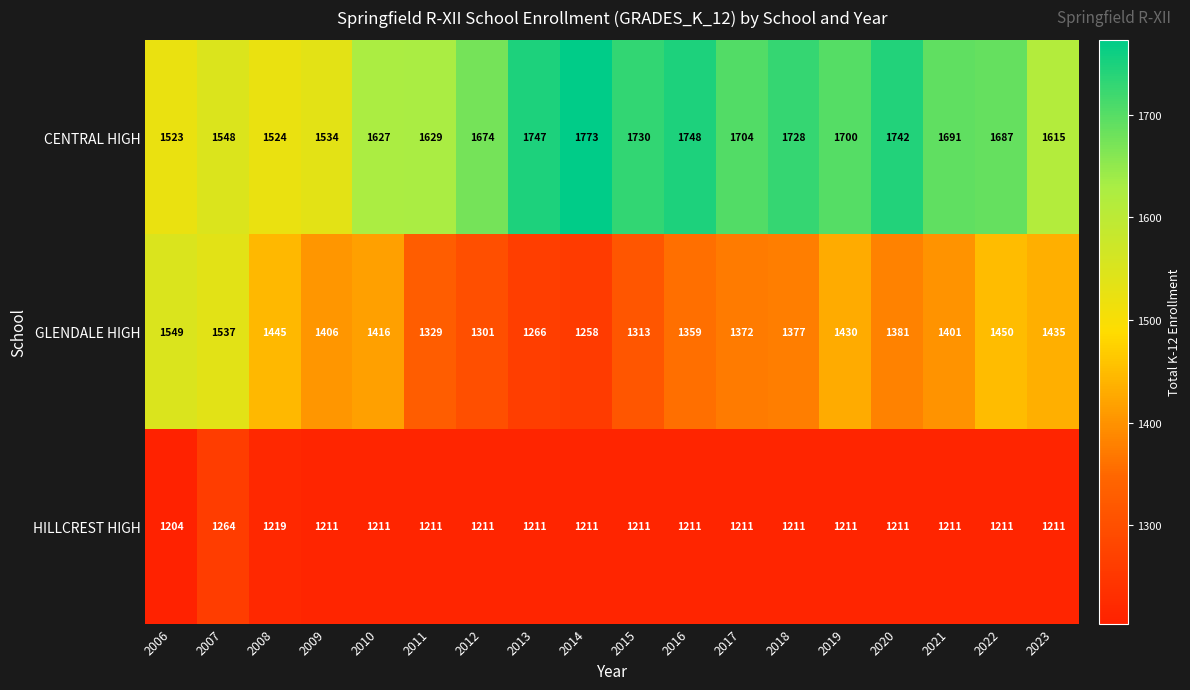

What is the average value of the GLENDALE HIGH series?

1390